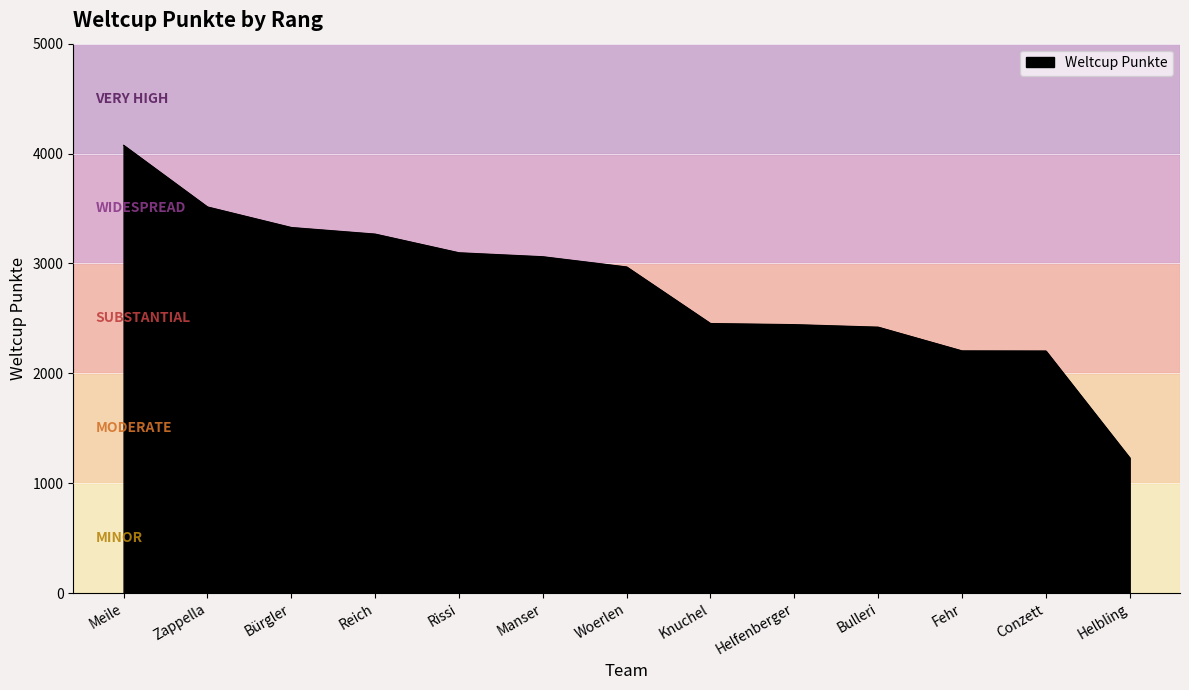

Is it true that the value at Bulleri is 2420?

True